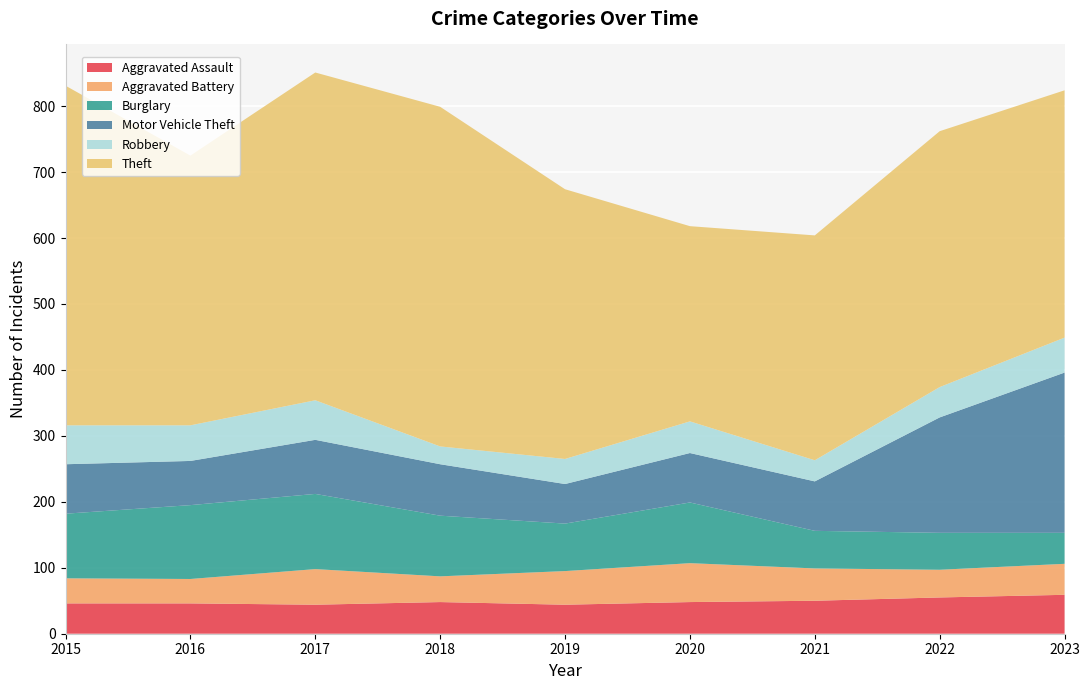

Reading right to left, extract all data points from this chart.

Aggravated Assault: 2023=59	2022=55	2021=50	2020=48	2019=44	2018=48	2017=44	2016=46	2015=46
Aggravated Battery: 2023=47	2022=42	2021=49	2020=59	2019=51	2018=39	2017=54	2016=37	2015=38
Burglary: 2023=47	2022=56	2021=57	2020=92	2019=72	2018=92	2017=114	2016=112	2015=98
Motor Vehicle Theft: 2023=243	2022=175	2021=75	2020=75	2019=60	2018=78	2017=82	2016=67	2015=75
Robbery: 2023=53	2022=46	2021=32	2020=48	2019=38	2018=27	2017=60	2016=54	2015=59
Theft: 2023=375	2022=388	2021=341	2020=296	2019=409	2018=515	2017=497	2016=409	2015=515